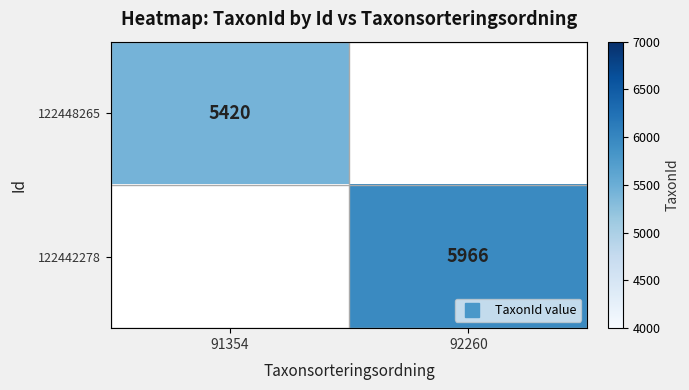

Is the value of 122448265 at 91354 greater than the value of 122442278 at 91354?

No